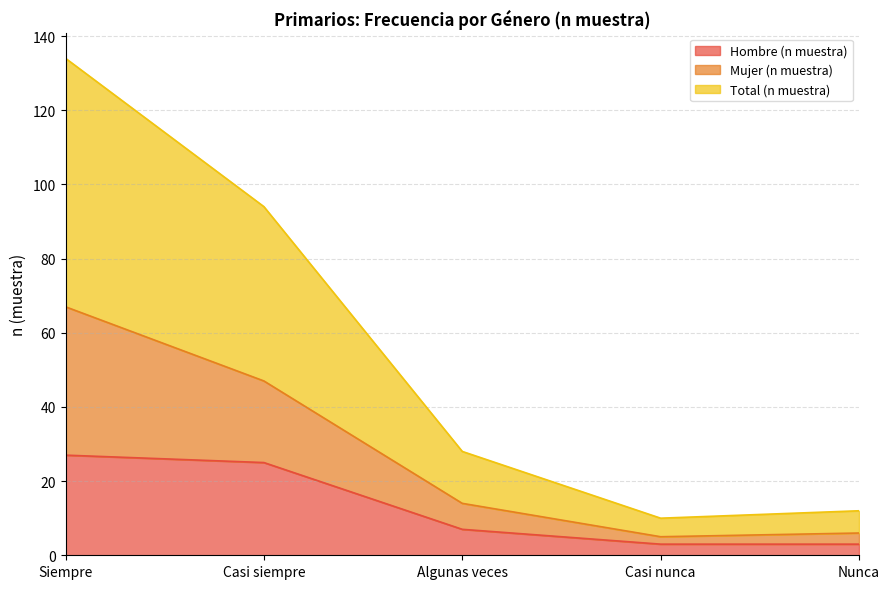

True or false: Mujer (n muestra) and Hombre (n muestra) intersect in this chart.

False